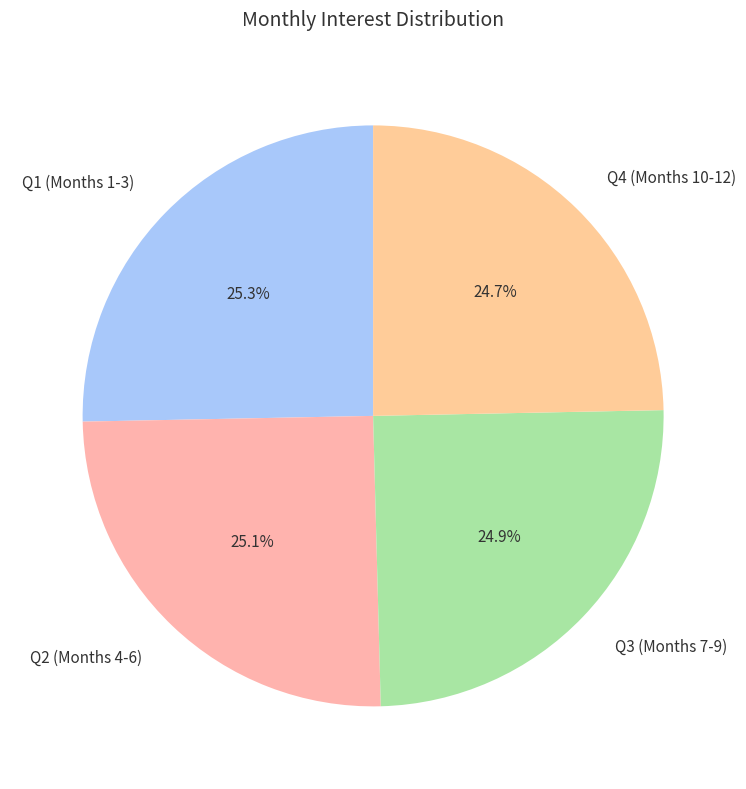

How many segments does this pie chart have?

4